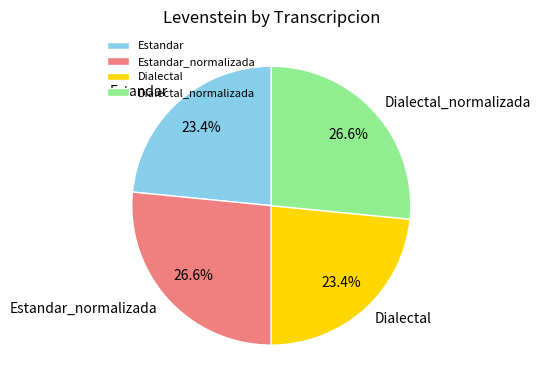

What percentage is the Dialectal slice, to the nearest percent?

23%